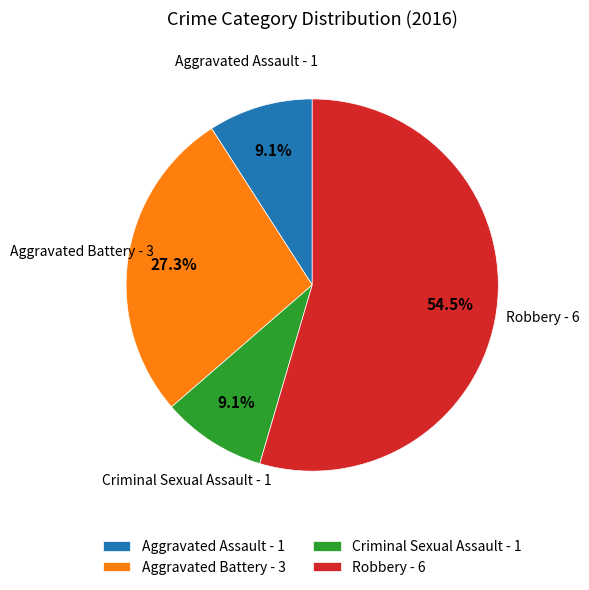

Combined, do Criminal Sexual Assault and Robbery account for over 50%?

Yes